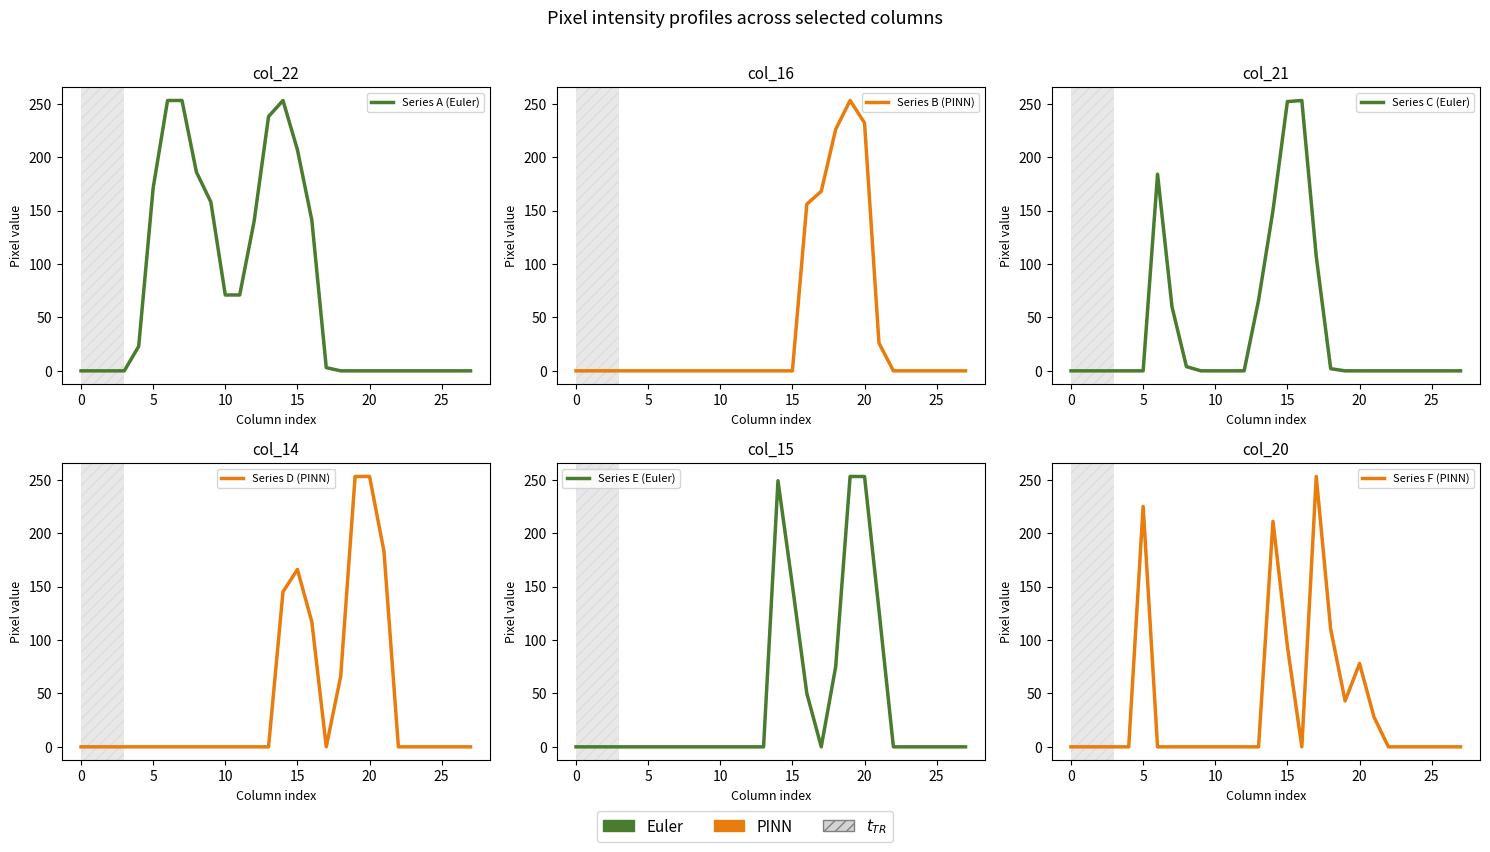

What is the label of the 15th point from the right?

13